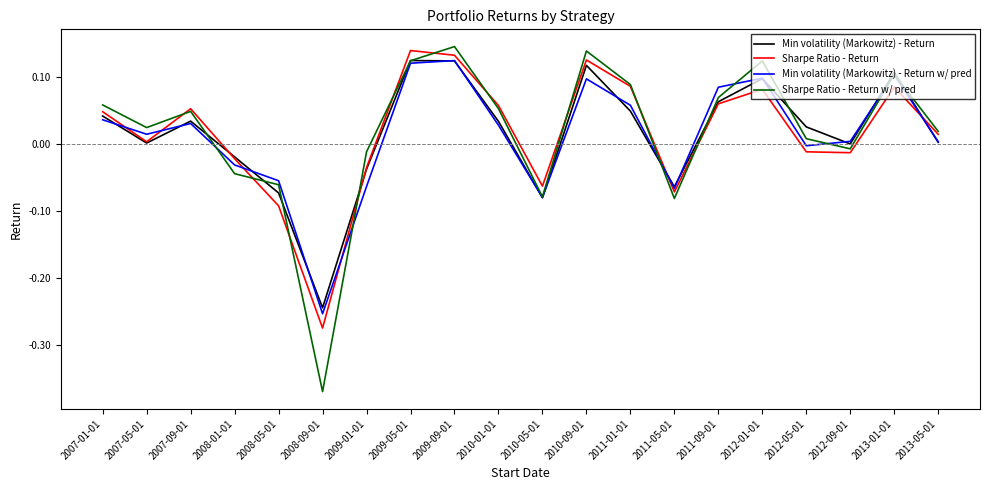

At which label does Min volatility (Markowitz) - Return w/ pred reach its minimum?

2008-09-01